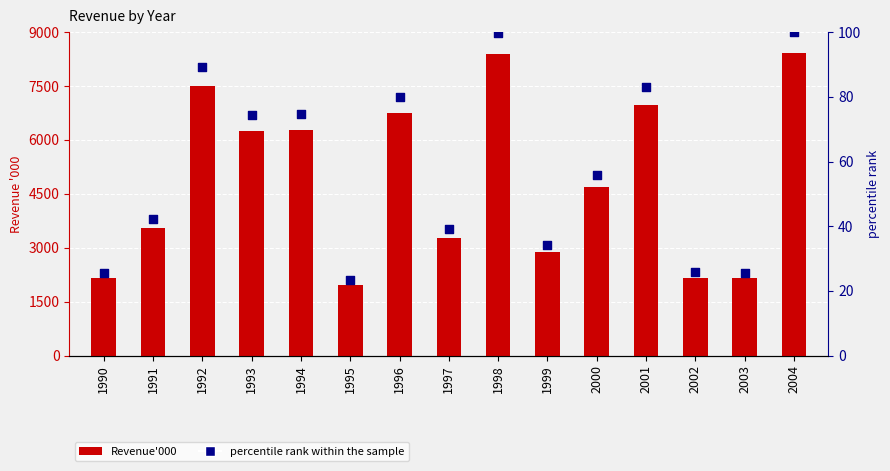

At how many categories does at least one series exceed 3669?

8